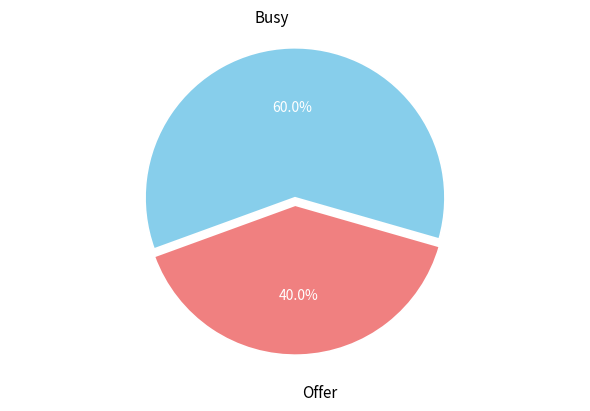

To the nearest percent, what is the difference between the largest and smallest slice percentages?

20%